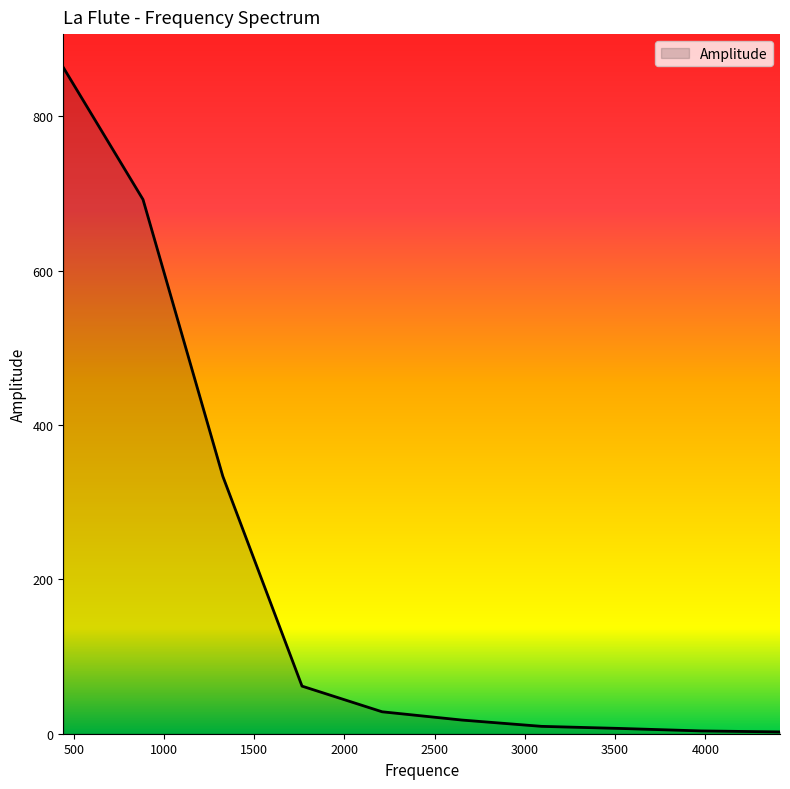

What is the greatest value displayed?

863.1